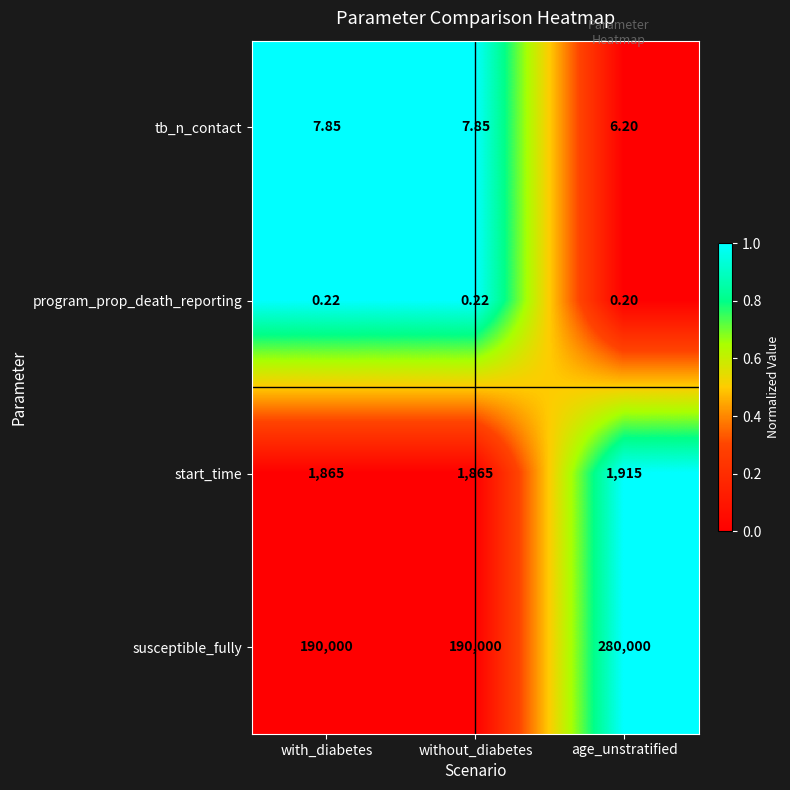

Where does the tb_n_contact series first go above 7?

with_diabetes